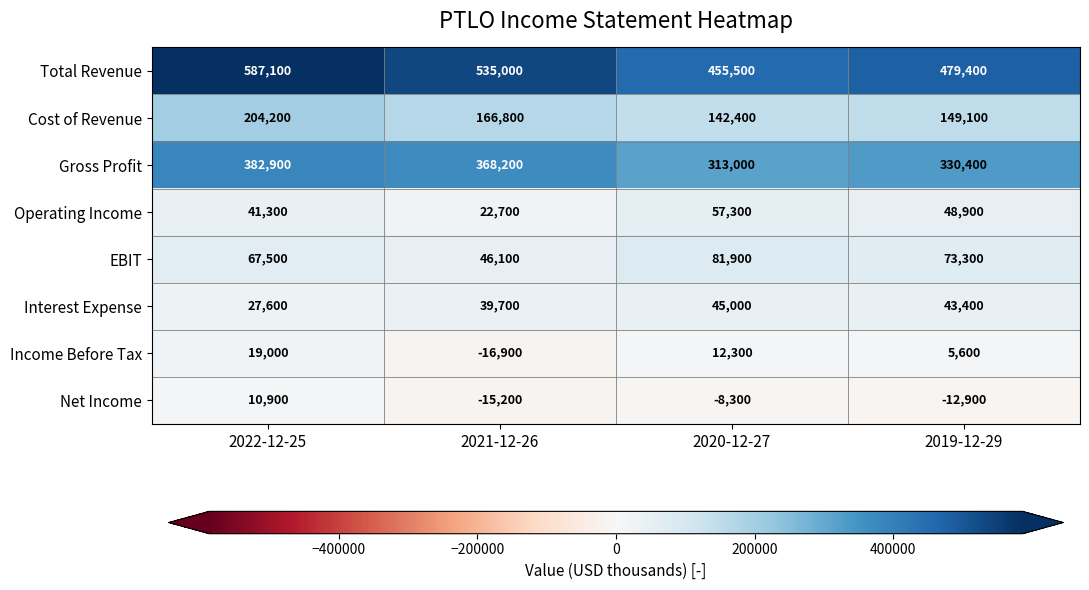

List the series in order of their peak value, lowest first.

Net Income, Income Before Tax, Interest Expense, Operating Income, EBIT, Cost of Revenue, Gross Profit, Total Revenue